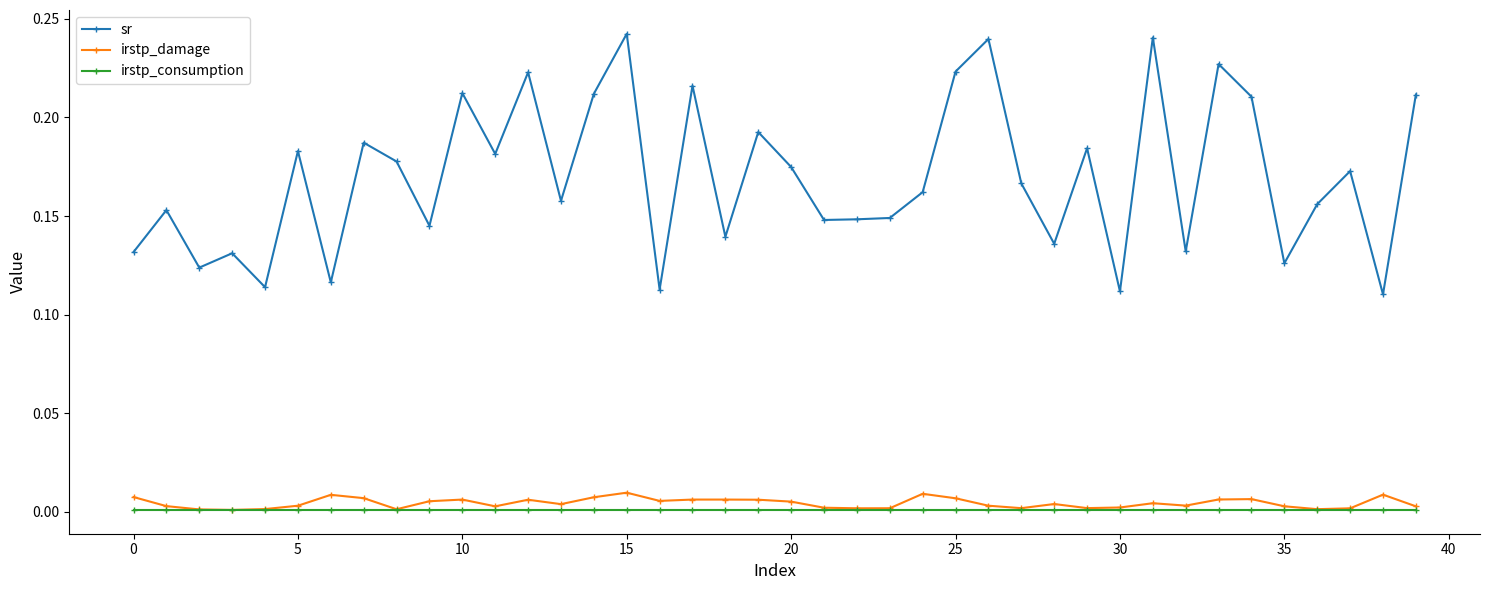

Which series has the widest spread of values?

sr